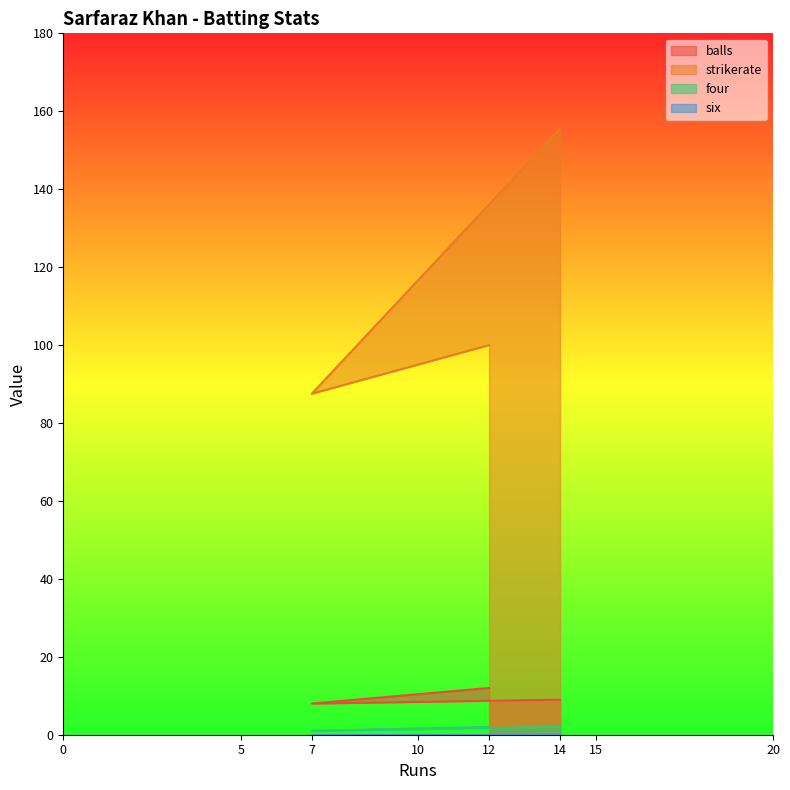

Which series has the largest range (max minus min)?

strikerate